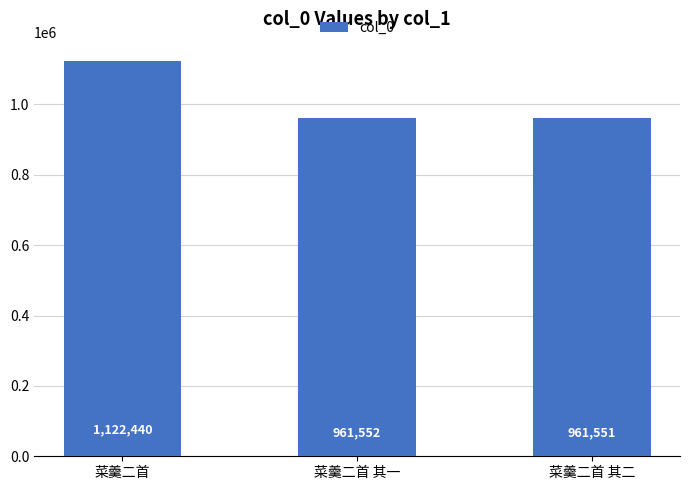

The value at 菜羹二首 is 1122440. True or false?

True